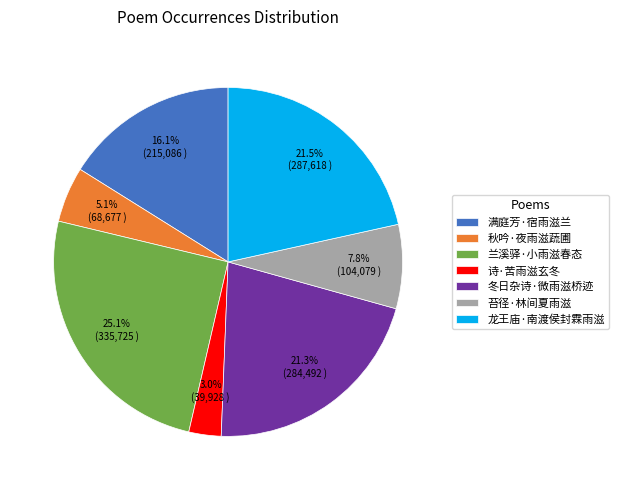

Which slice is the largest?

兰溪驿·小雨滋春态